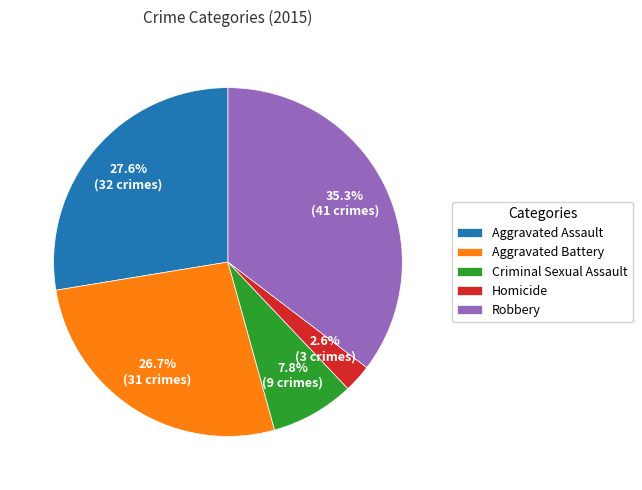

Does Homicide represent more than half of the total?

No